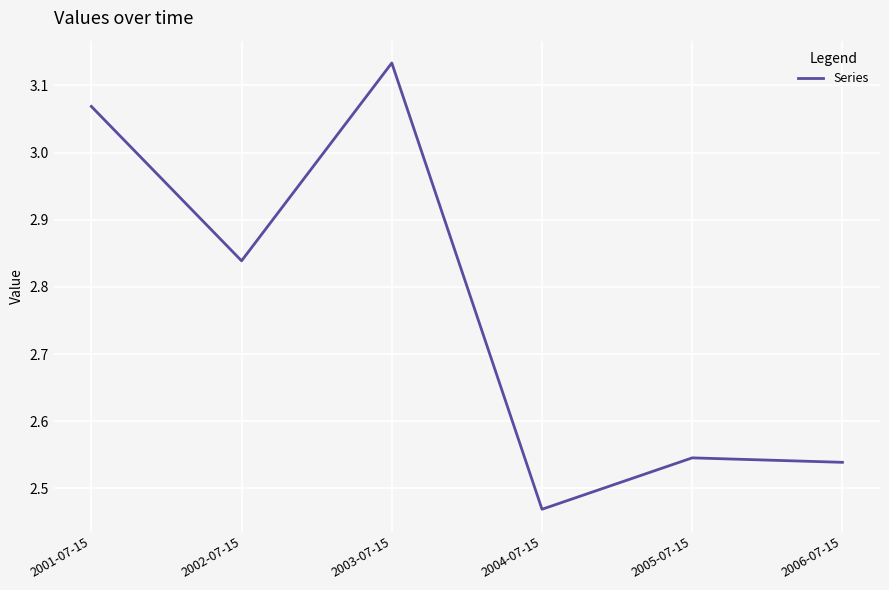

What position from the left is 2001-07-15?

1